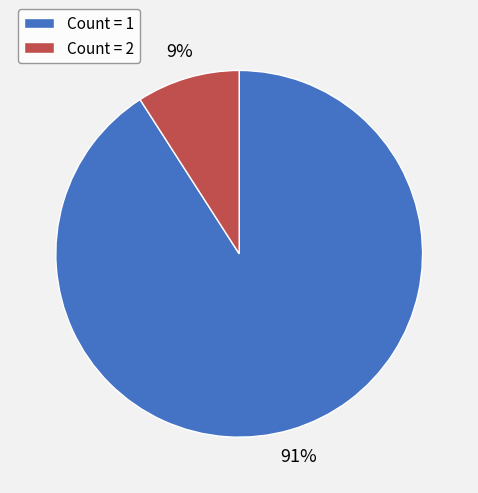

Is the sum of Count = 2 and Count = 1 greater than half?

Yes